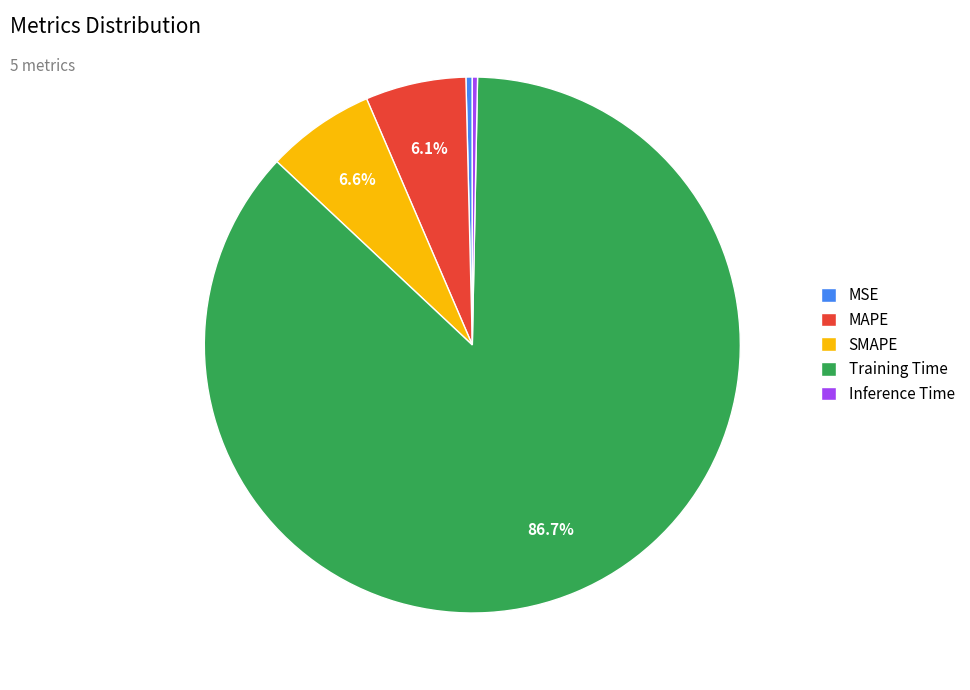

What portion of the pie excludes MAPE?

93.9%